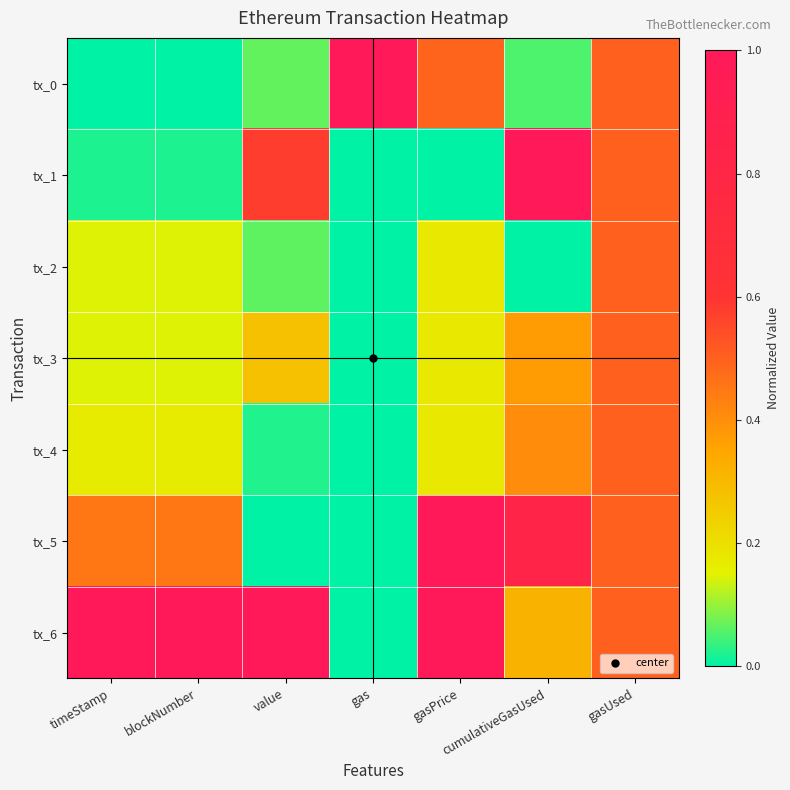

Which label corresponds to the smallest value in the chart?

timeStamp